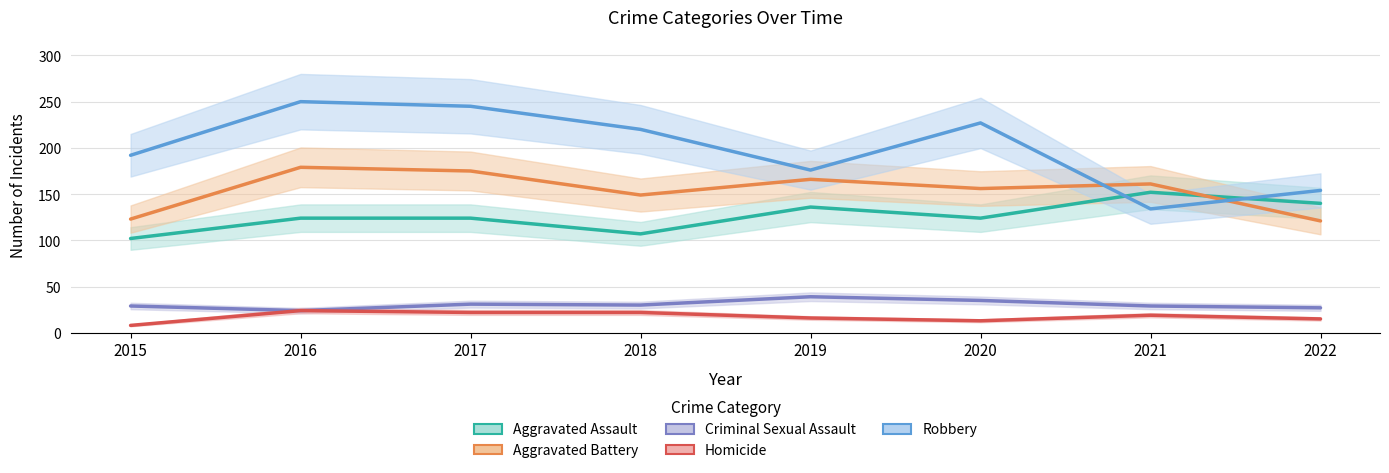

The Robbery series shows 176 at 2019. True or false?

True